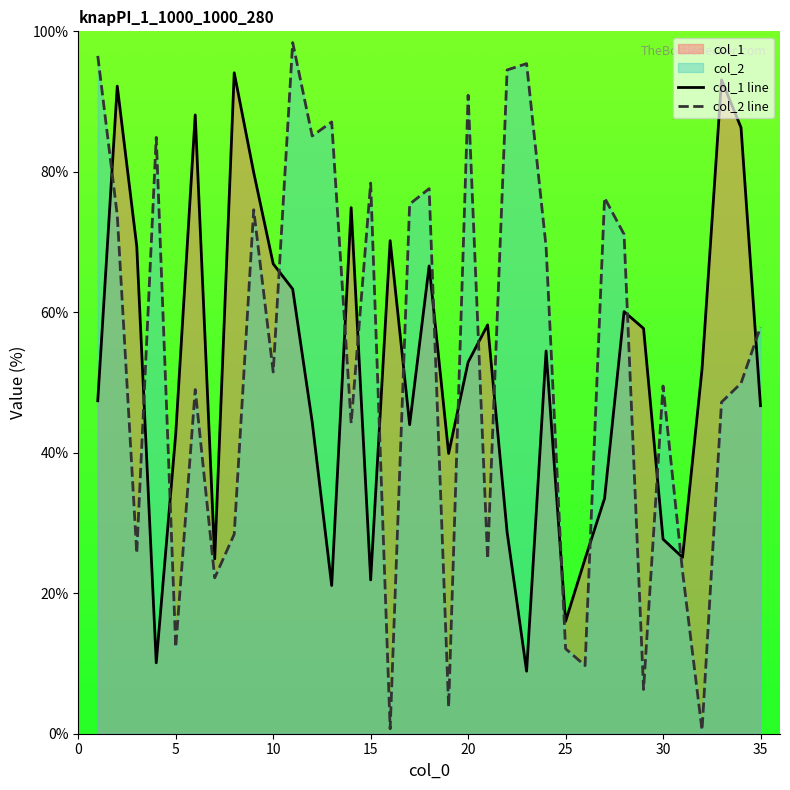

Between 2 and 8, which is larger?

8